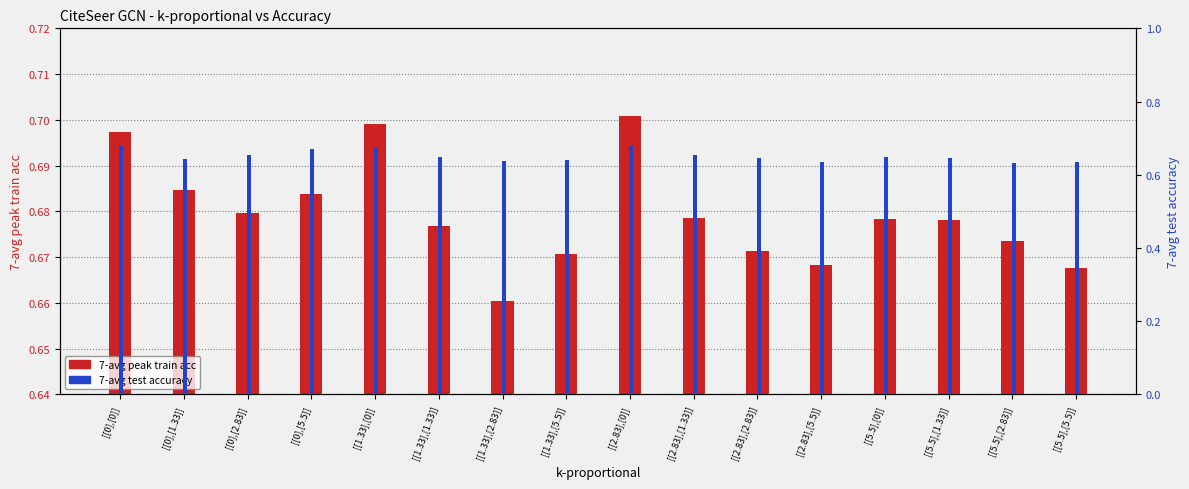

What is the label of the 8th bar from the right?

[[2.83],[0]]